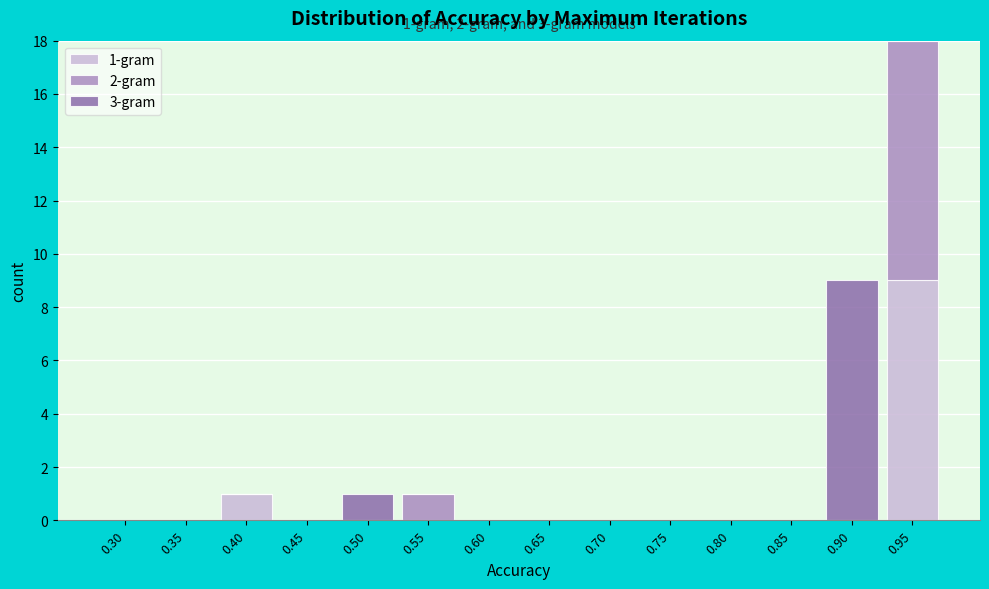

The value of 1-gram at 0.35 is 0. True or false?

True